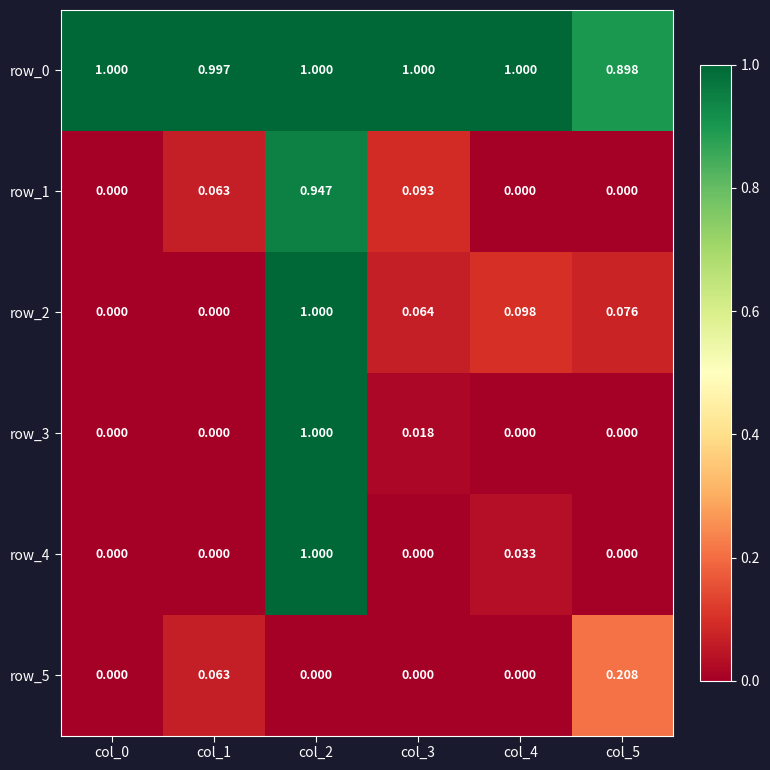

Is the value of row_0 at col_5 greater than the value of row_1 at col_4?

Yes